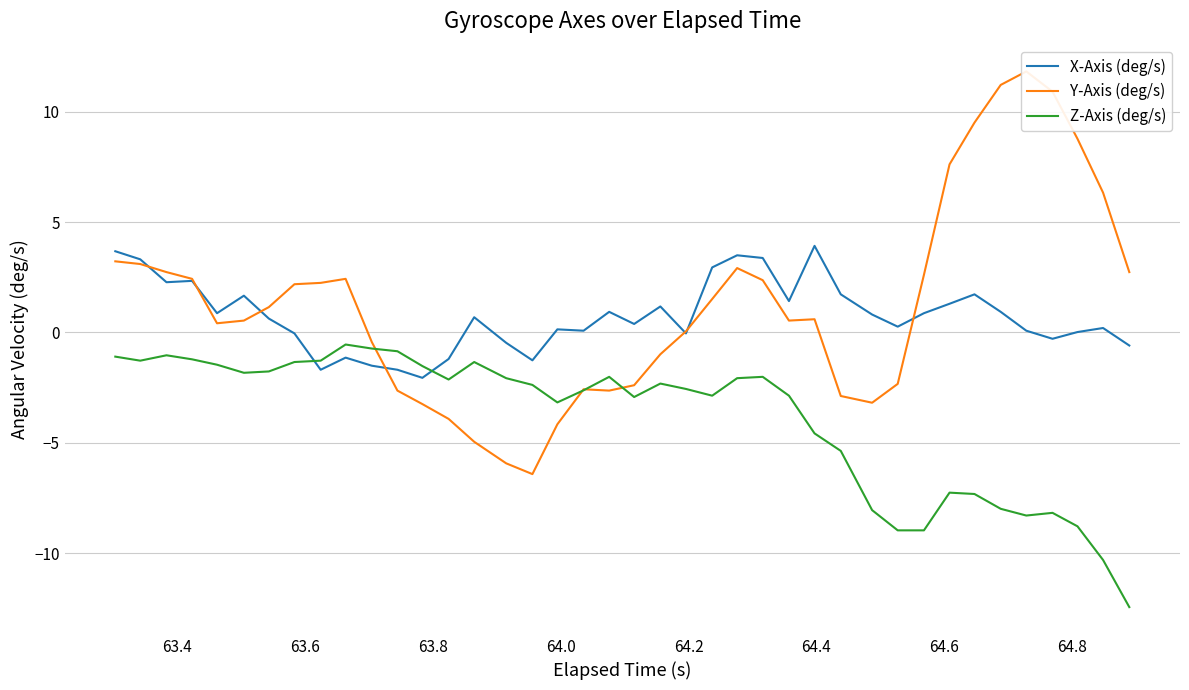

Which series ends up on top after the final intersection of Z-Axis (deg/s) and X-Axis (deg/s)?

X-Axis (deg/s)